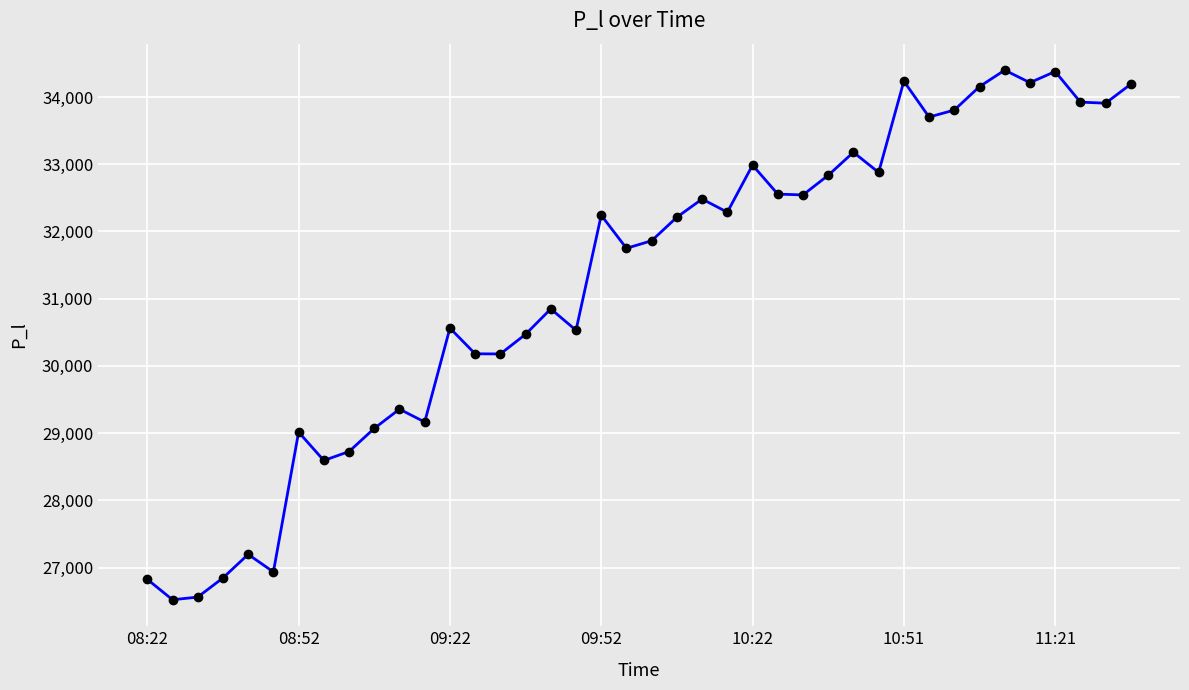

How many lines are shown in the chart?

1